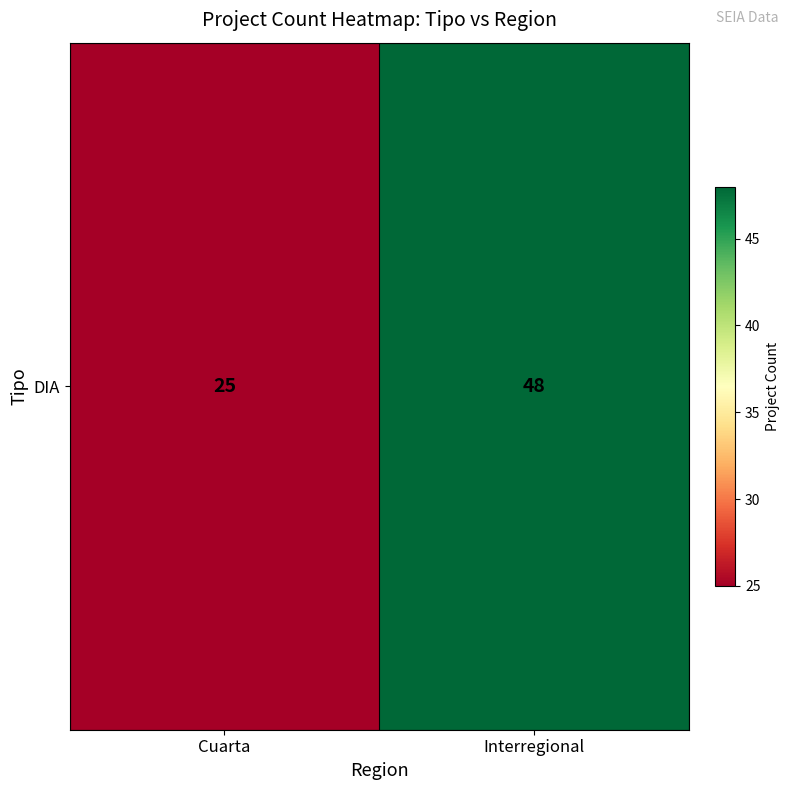

What is the ratio of the value at Interregional to the value at Cuarta?

1.9